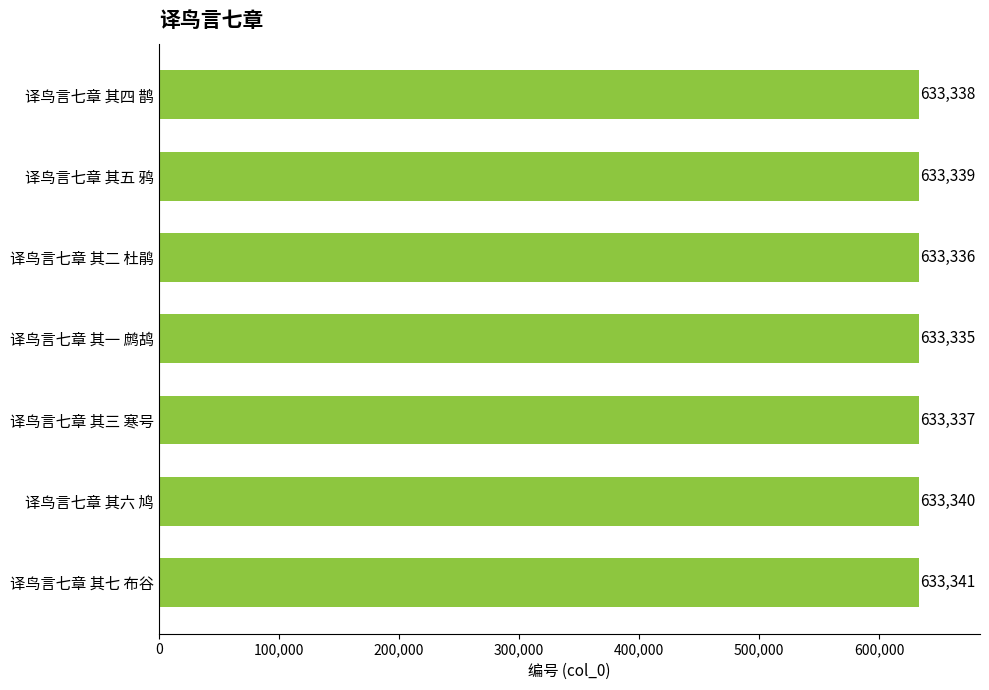

Reading top to bottom, extract all data points from this chart.

633338	633339	633336	633335	633337	633340	633341